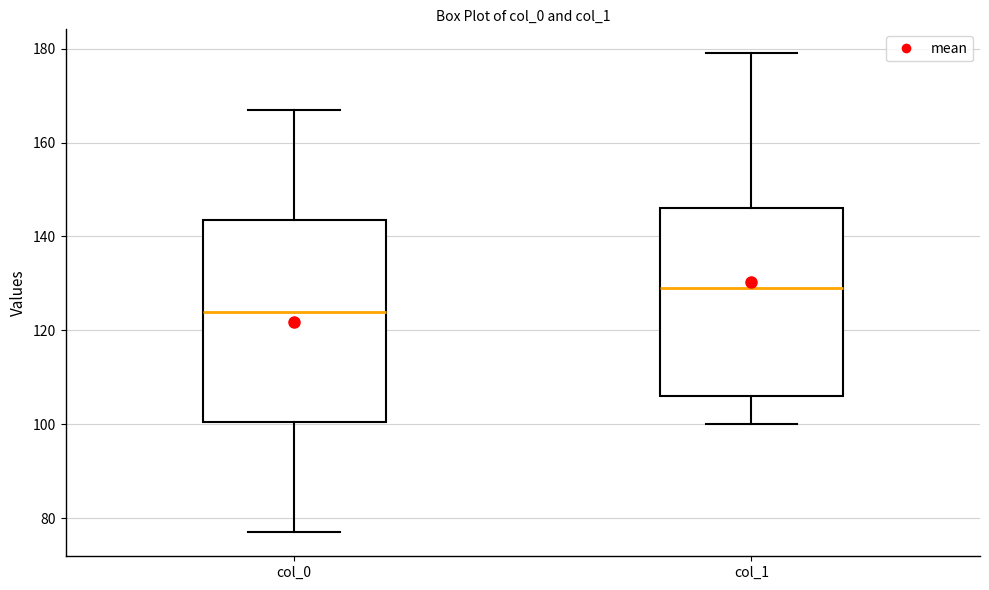

Where does the lower whisker of the box for col_0 end on the y-axis? The values are not printed on the chart, so give them approximately, as read against the axis.

78